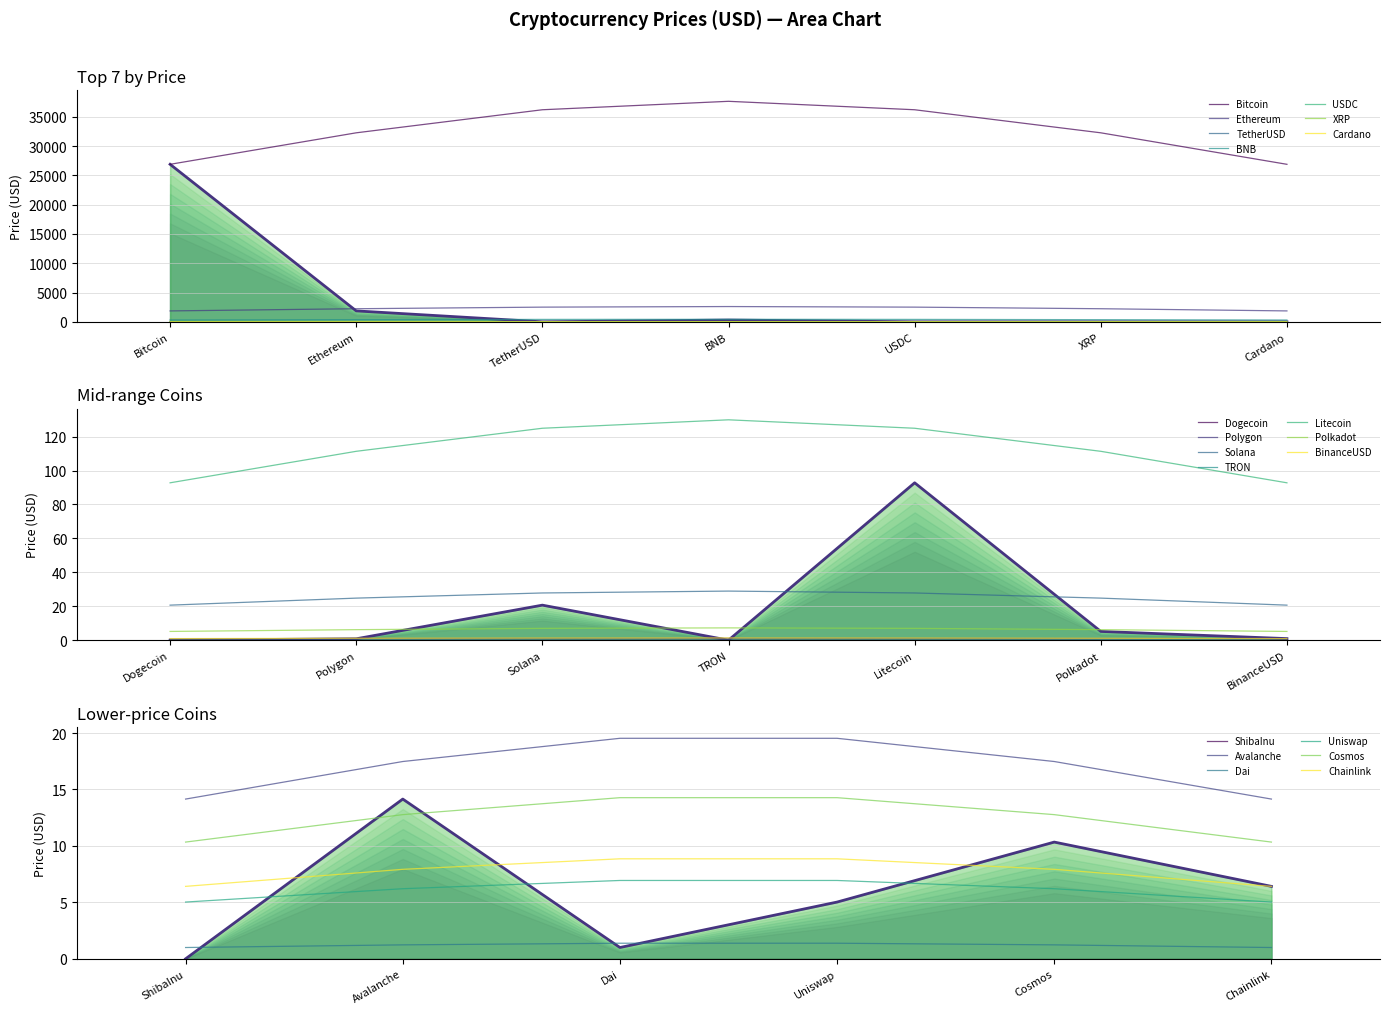

What is the sum of all values?

29216.7